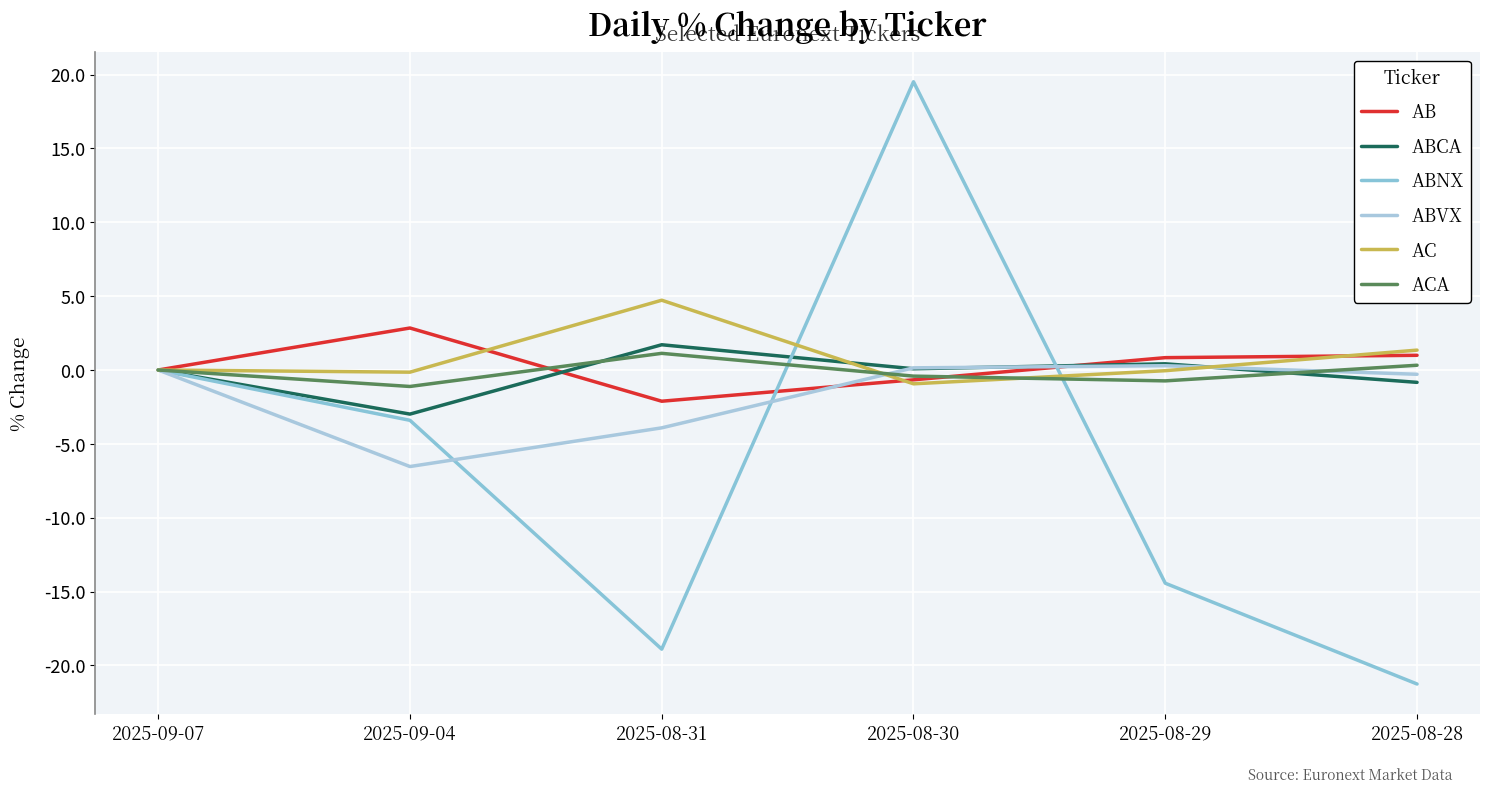

At which category is the sum across all series the highest?

2025-08-30